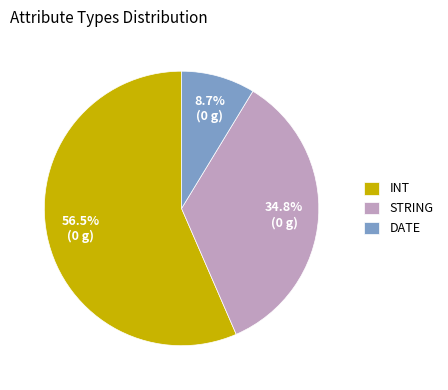

Which slice represents more than half of the pie?

INT